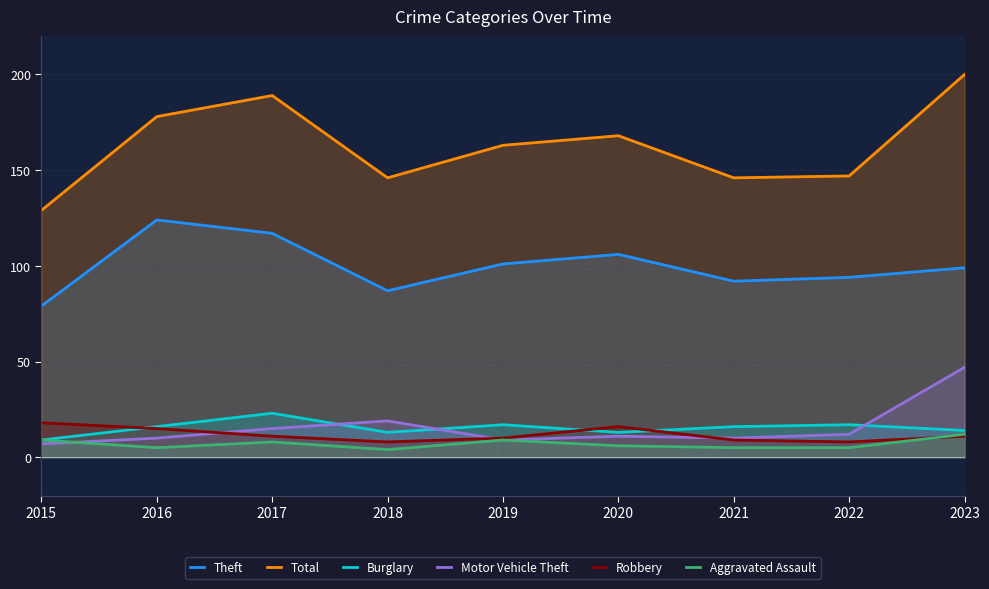

Is it true that Burglary equals 17 at 2019?

True